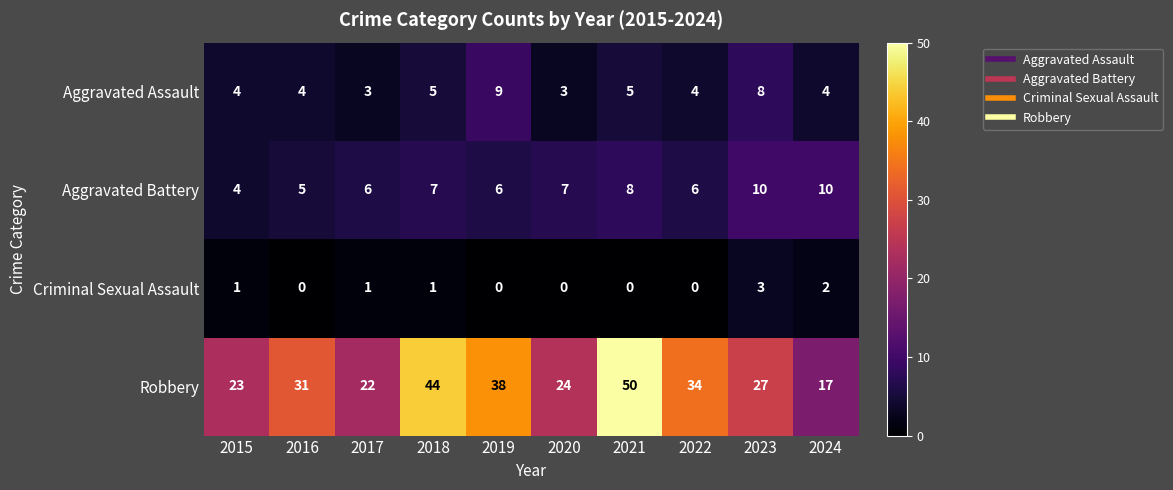

Is it true that Robbery equals 51 at 2019?

False